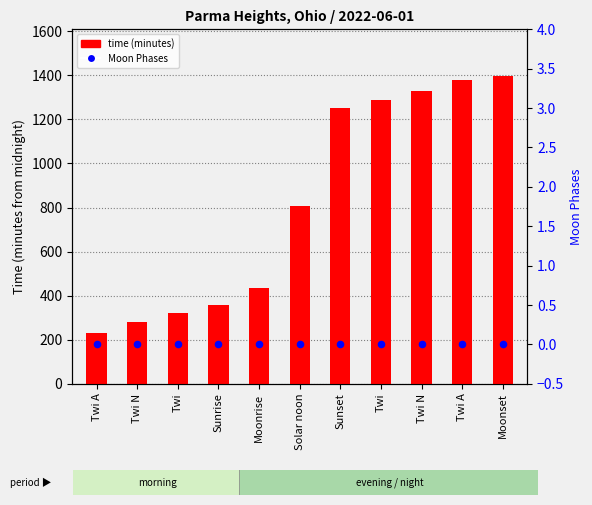

Which series contains the lowest Y value?

Moon Phases